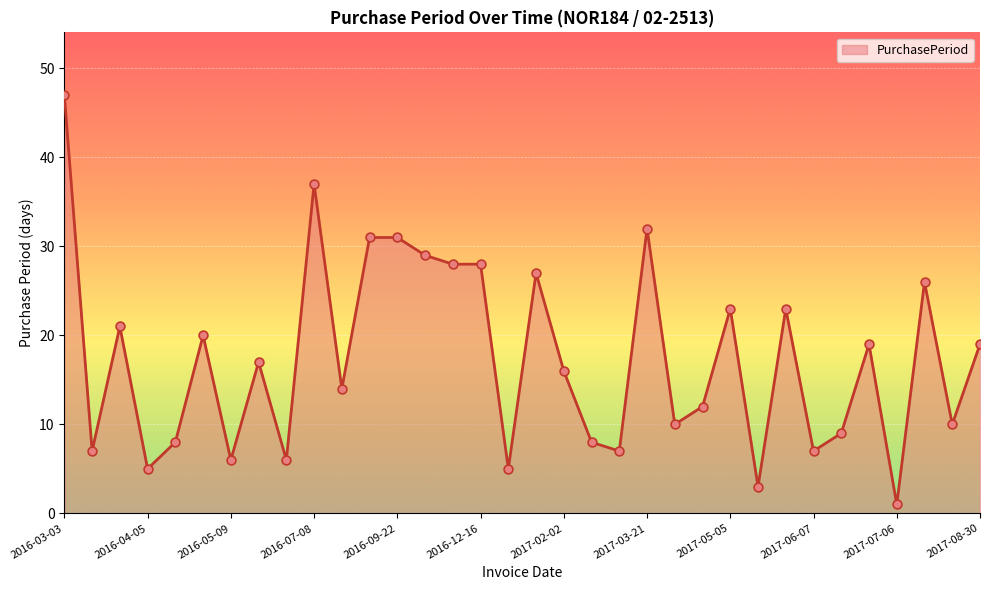

What is the greatest value displayed?

47